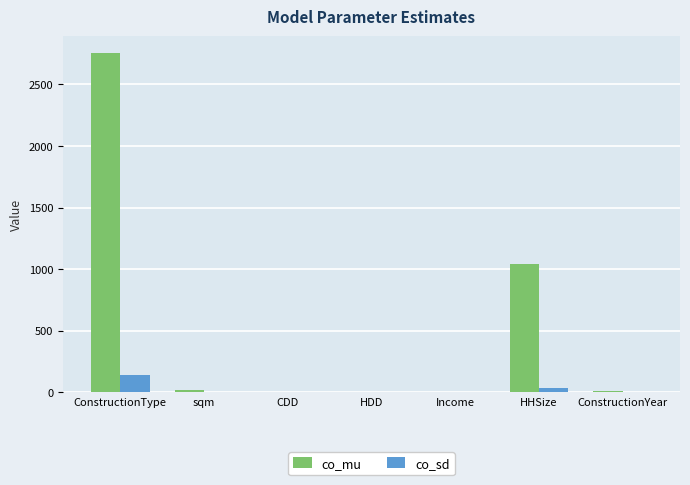

What is the difference between the co_mu values at ConstructionYear and Income?

12.9